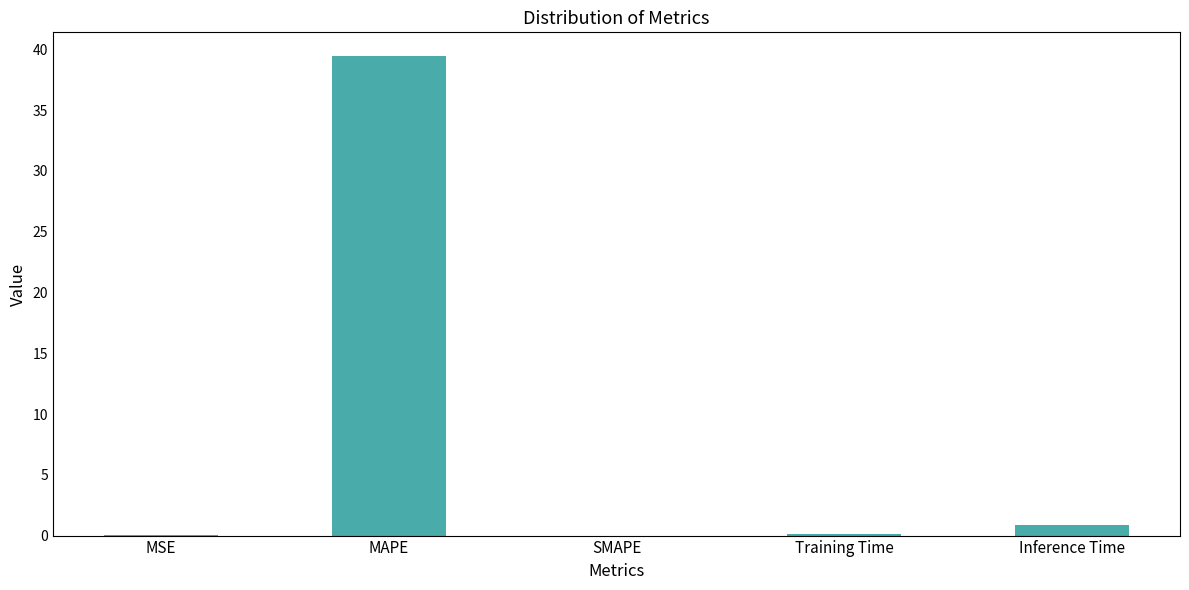

Which has a higher value, MAPE or SMAPE?

MAPE